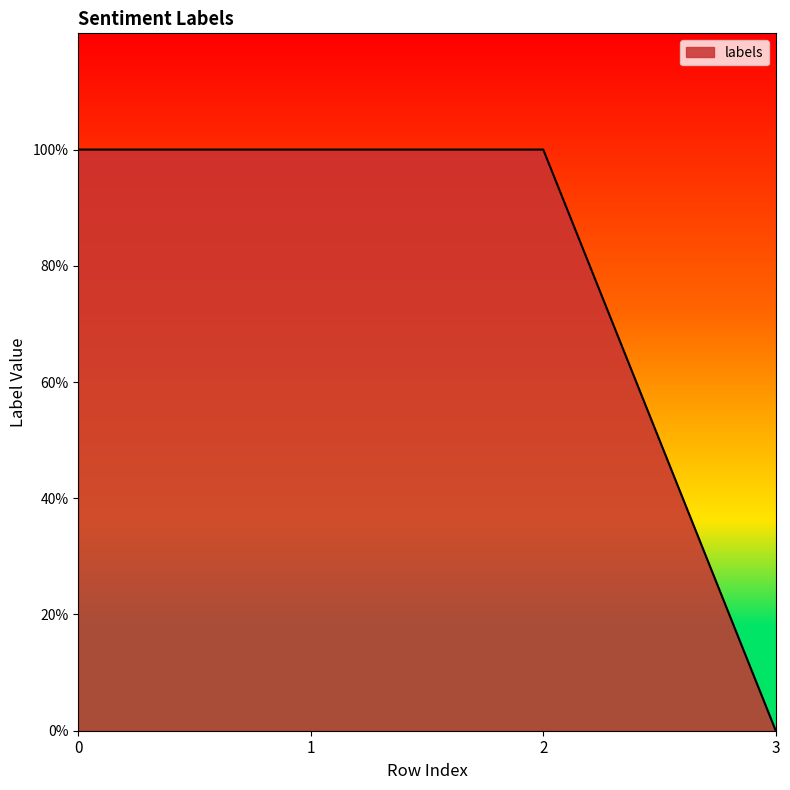

Does the chart have visible grid lines?

No